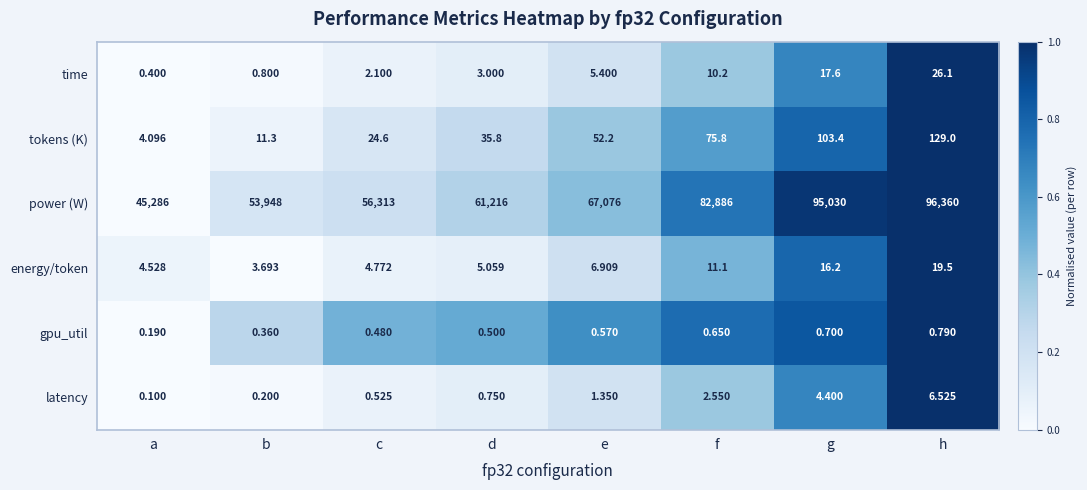

At which category is the sum across all series the highest?

h